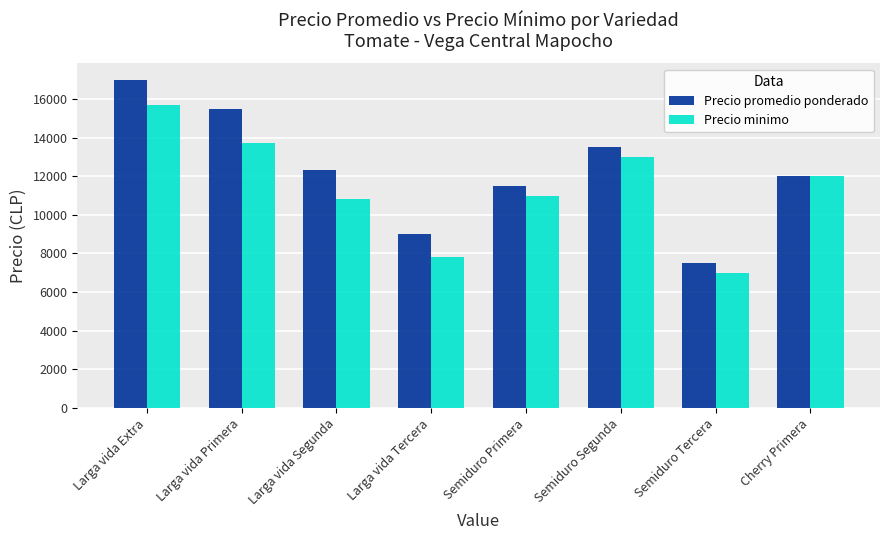

Between Larga vida Primera and Larga vida Tercera, which series saw the biggest shift?

Precio promedio ponderado